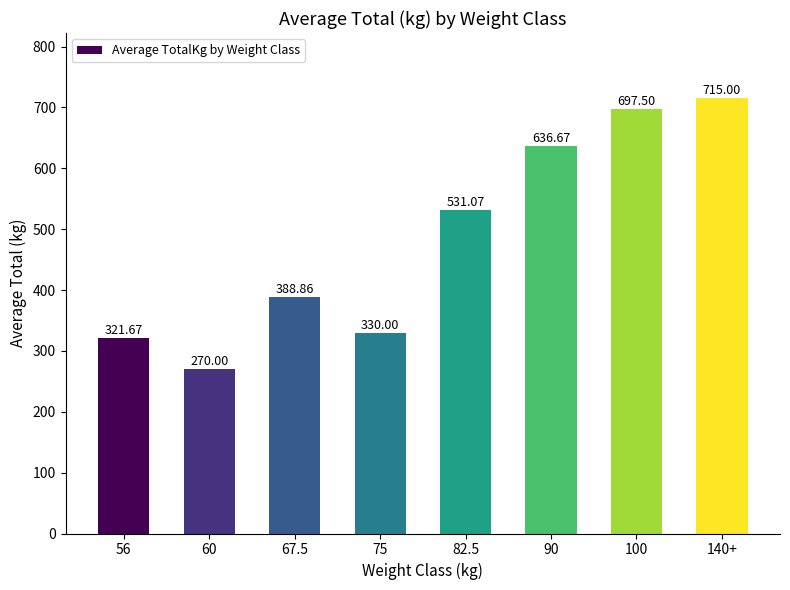

Reading right to left, what are all the values shown in this chart?

715.0	697.5	636.7	531.1	330.0	388.9	270.0	321.7